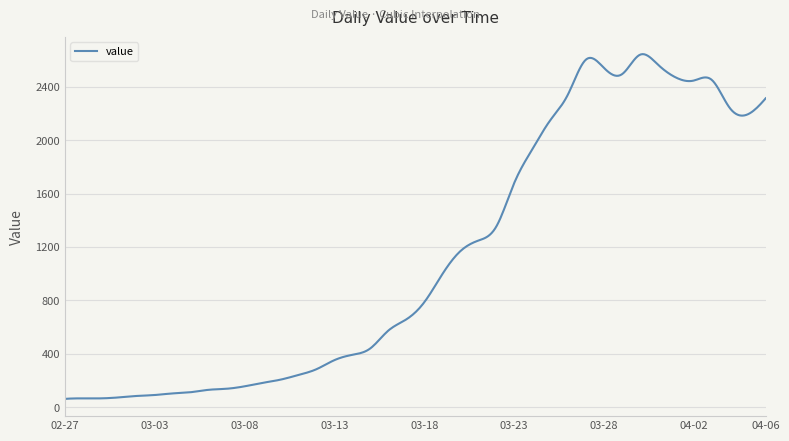

What is the smallest value displayed?

62.0